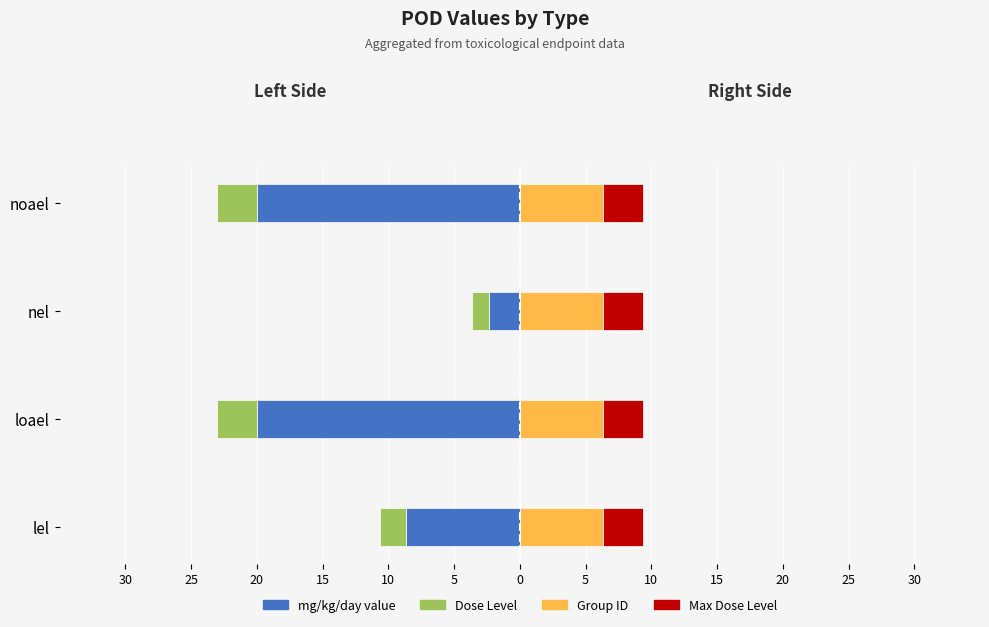

Between 30 and 20, which series saw the biggest shift?

mg/kg/day value